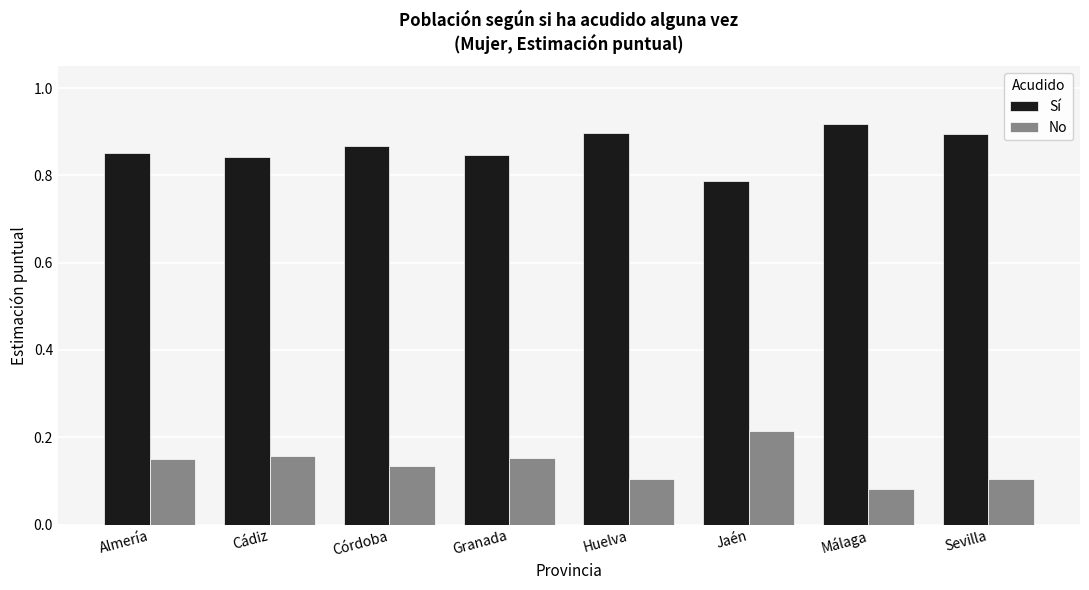

At how many categories does at least one series exceed 0?

8